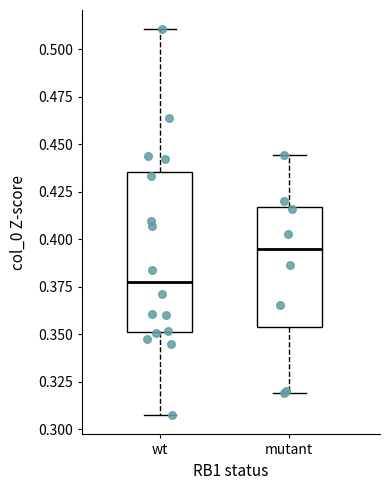

Where does the upper whisker of the box for mutant end on the y-axis? The values are not printed on the chart, so give them approximately, as read against the axis.

0.445